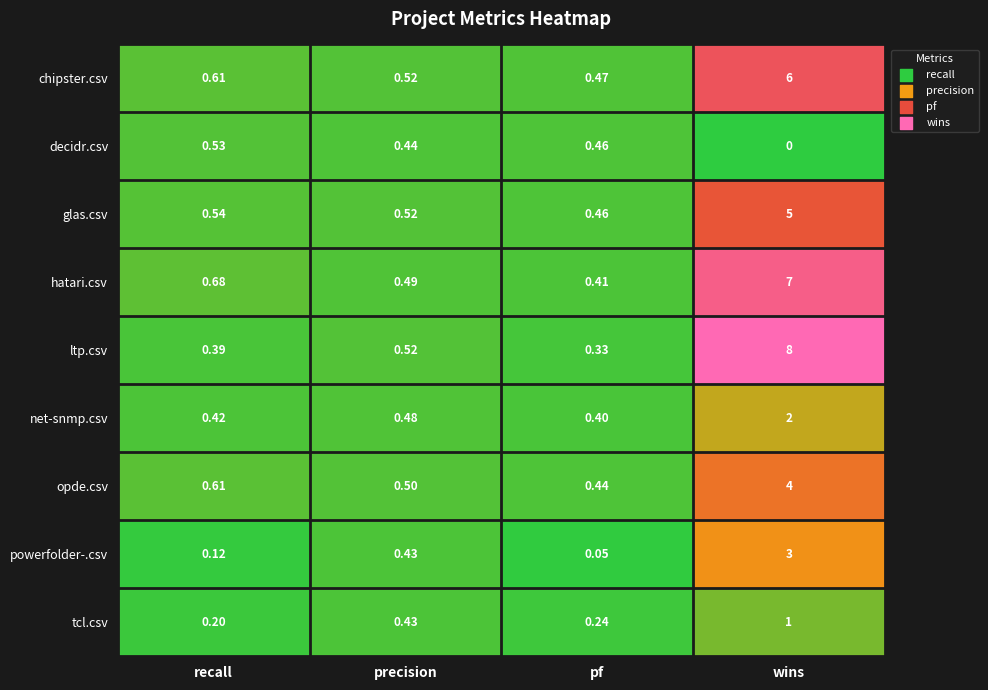

Between recall and pf, which series saw the biggest shift?

hatari.csv